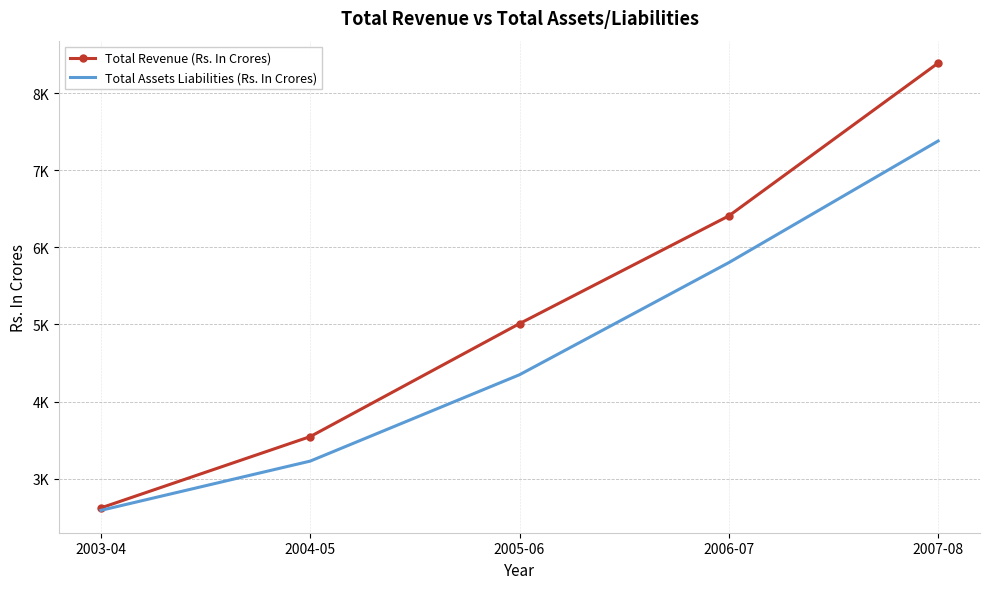

What are all the series names shown in the legend?

Total Revenue (Rs. In Crores), Total Assets Liabilities (Rs. In Crores)